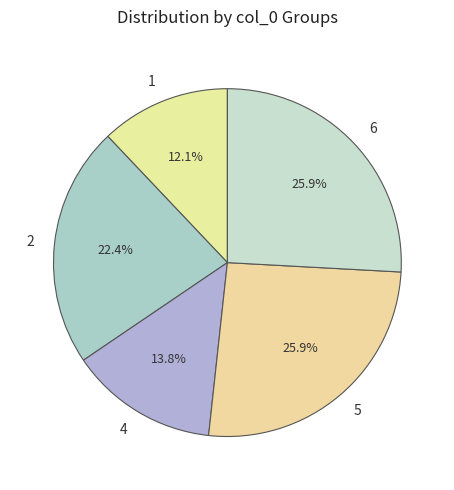

Do 1 and 4 together represent more than half of the pie?

No